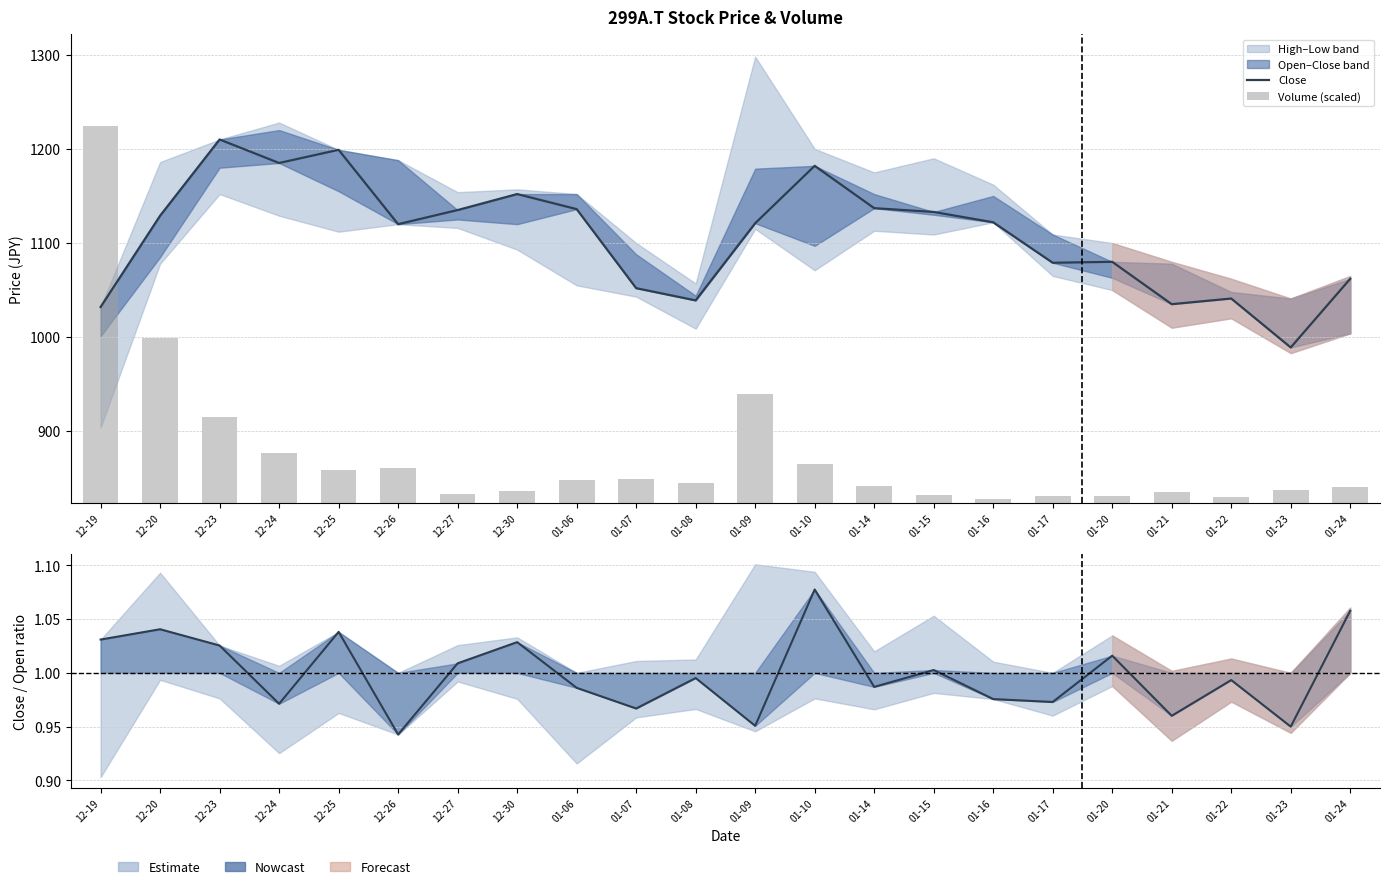

What value does the Volume (scaled) series have at 12-30?

12.3